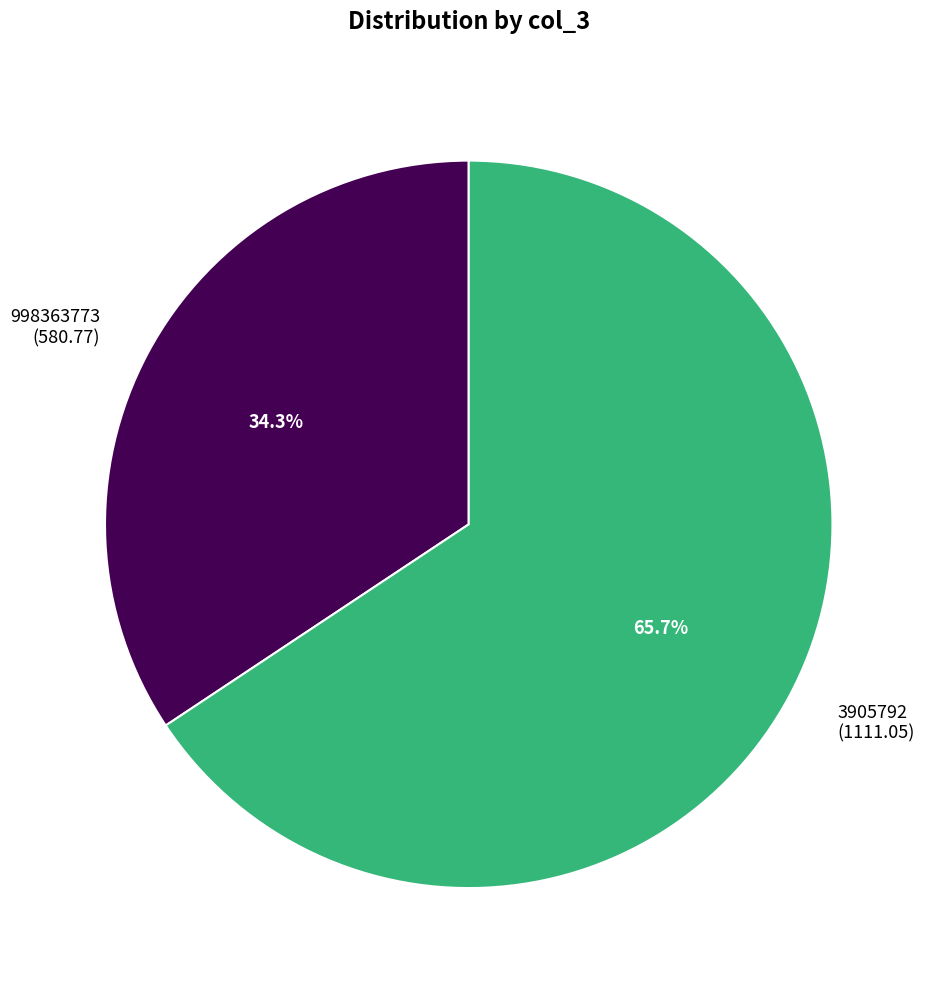

What is the ratio of the value at 998363773 (580.77) to the value at 3905792 (1111.05)?

0.5